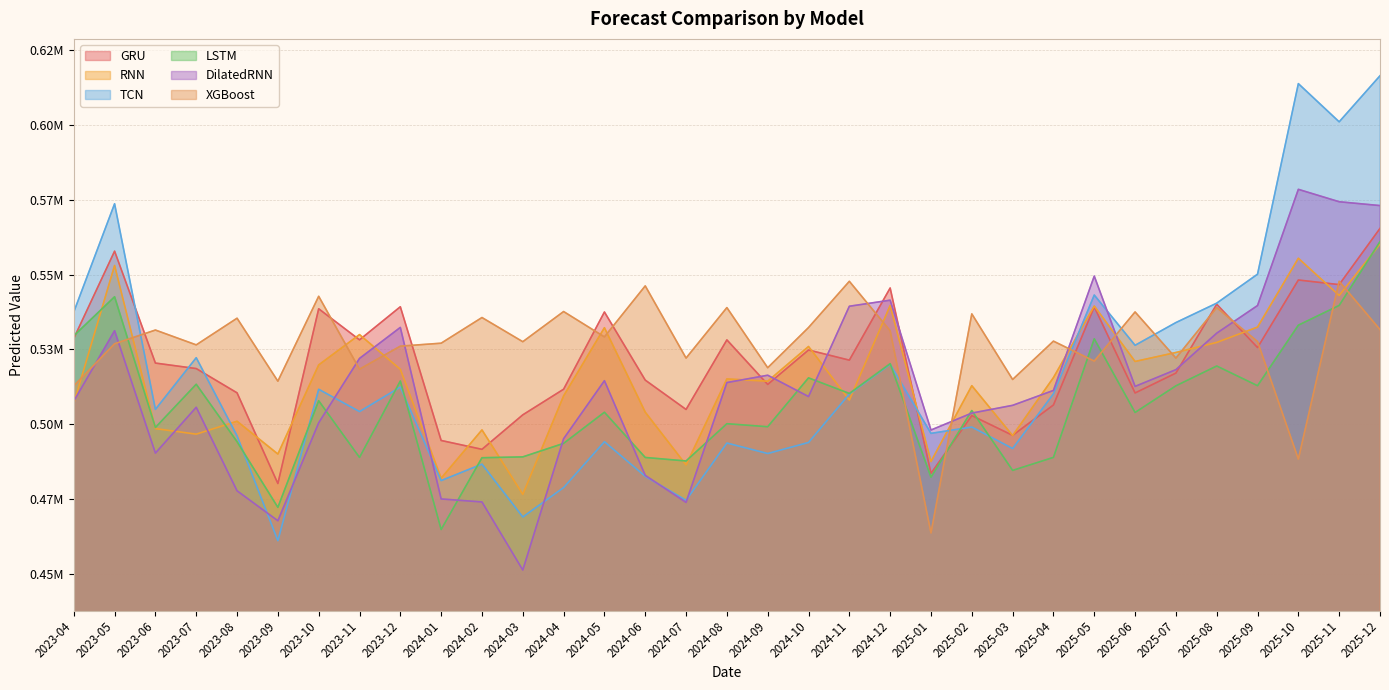

What is the greatest value displayed?

616480.7